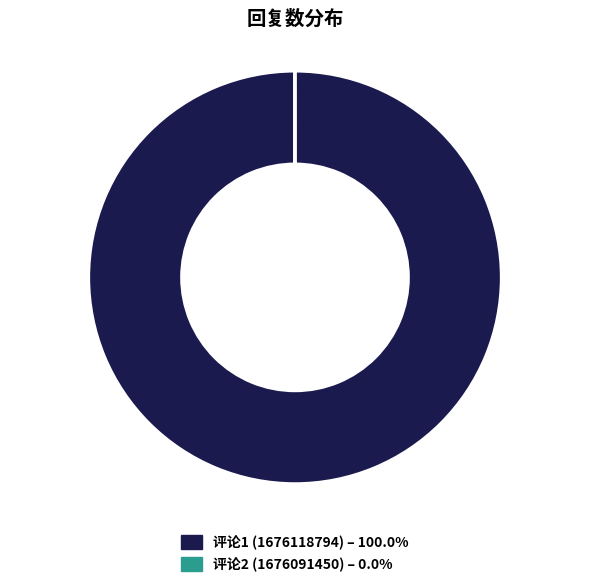

Does any single category account for the majority?

Yes